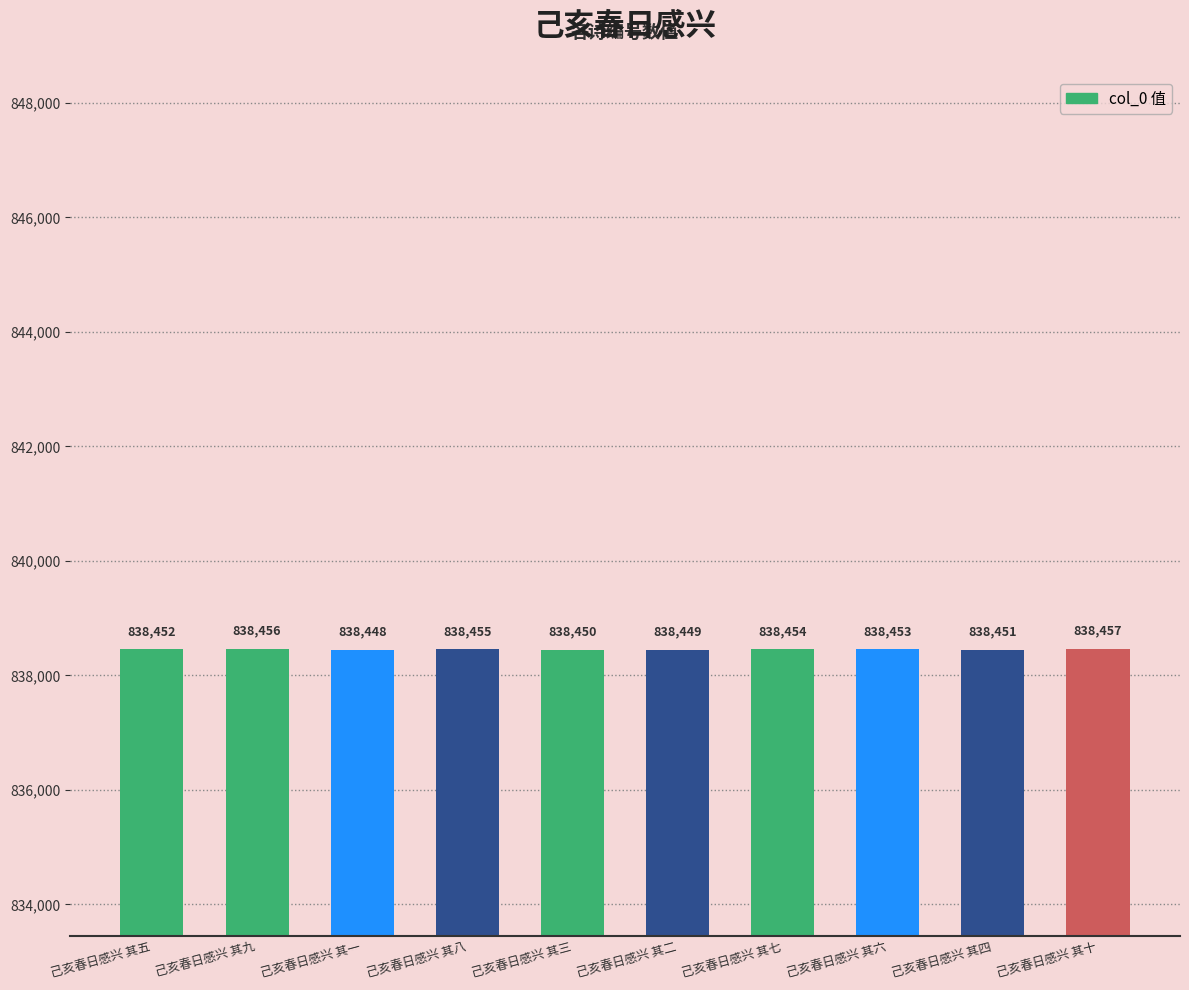

Rank the categories by value from lowest to highest.

己亥春日感兴 其一, 己亥春日感兴 其二, 己亥春日感兴 其三, 己亥春日感兴 其四, 己亥春日感兴 其五, 己亥春日感兴 其六, 己亥春日感兴 其七, 己亥春日感兴 其八, 己亥春日感兴 其九, 己亥春日感兴 其十